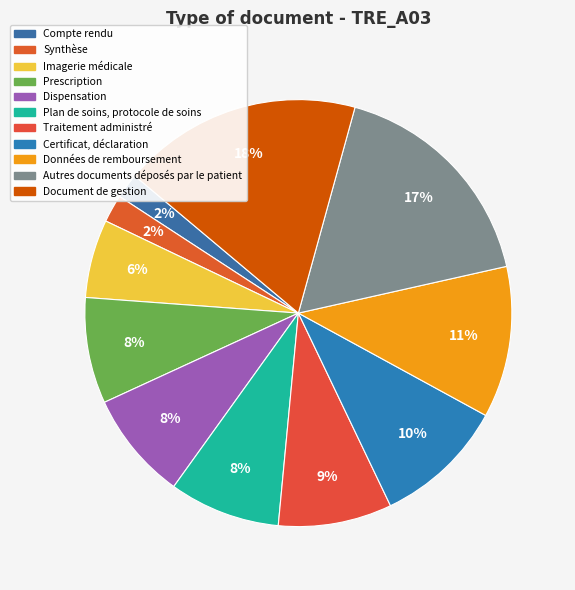

The Synthèse slice represents 1% of the pie. True or false?

False